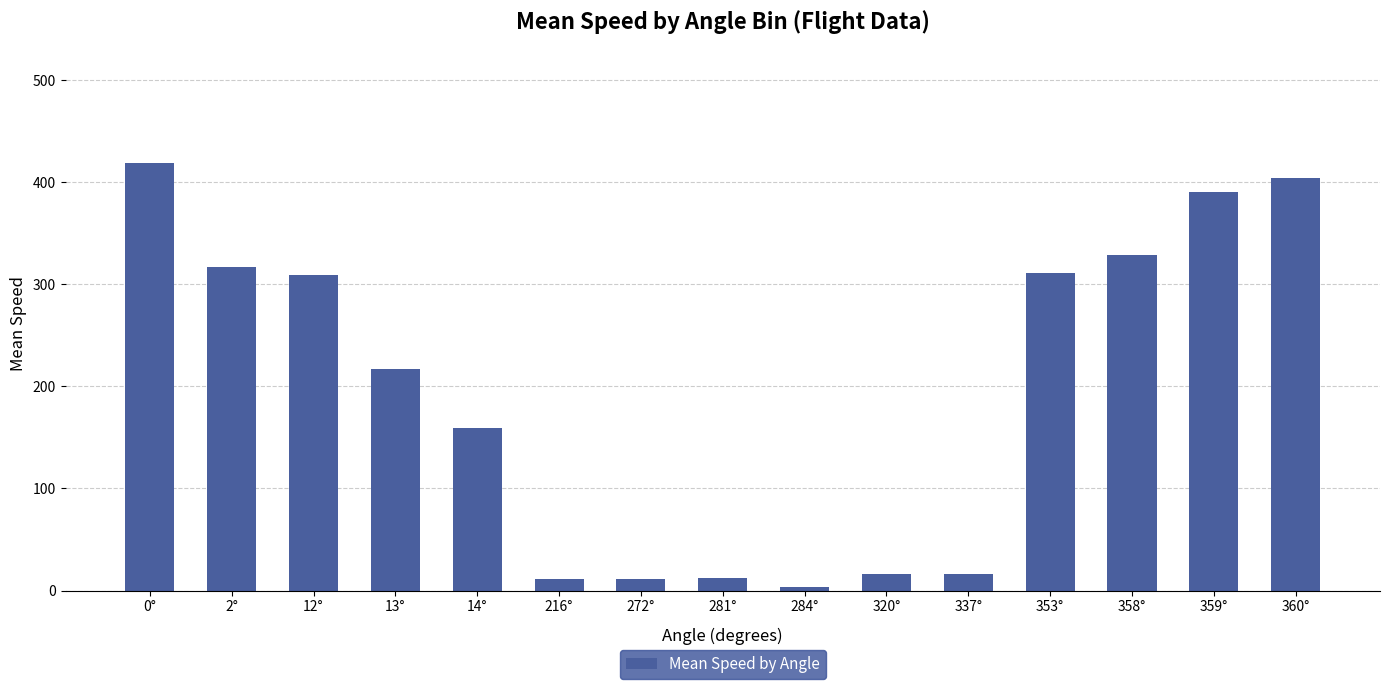

Between 358° and 359°, which is larger?

359°